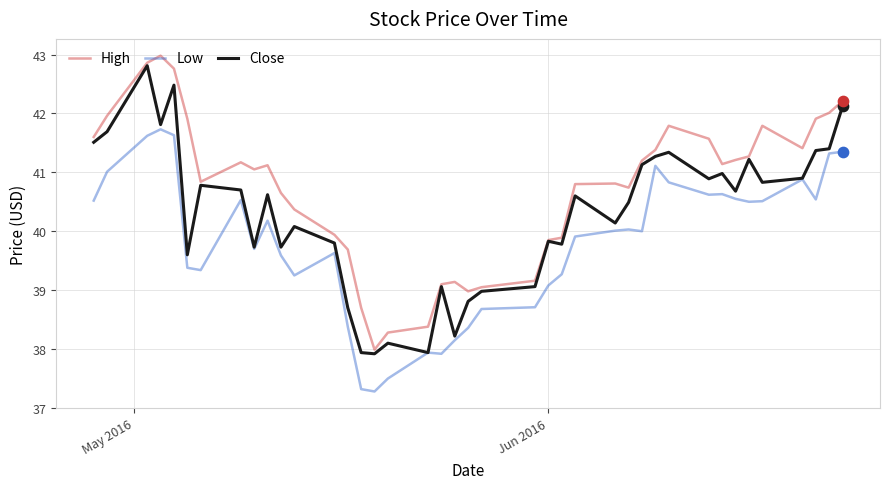

What are all the series names shown in the legend?

High, Low, Close